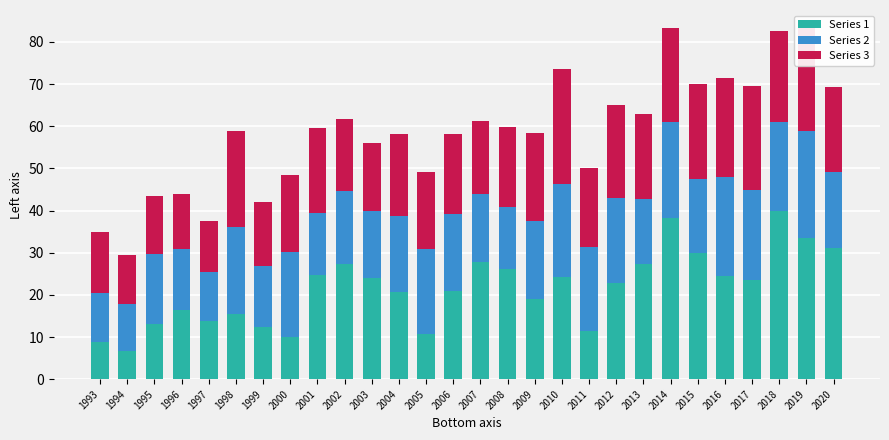

Which category has the lowest value in the Series 1 series?

1994